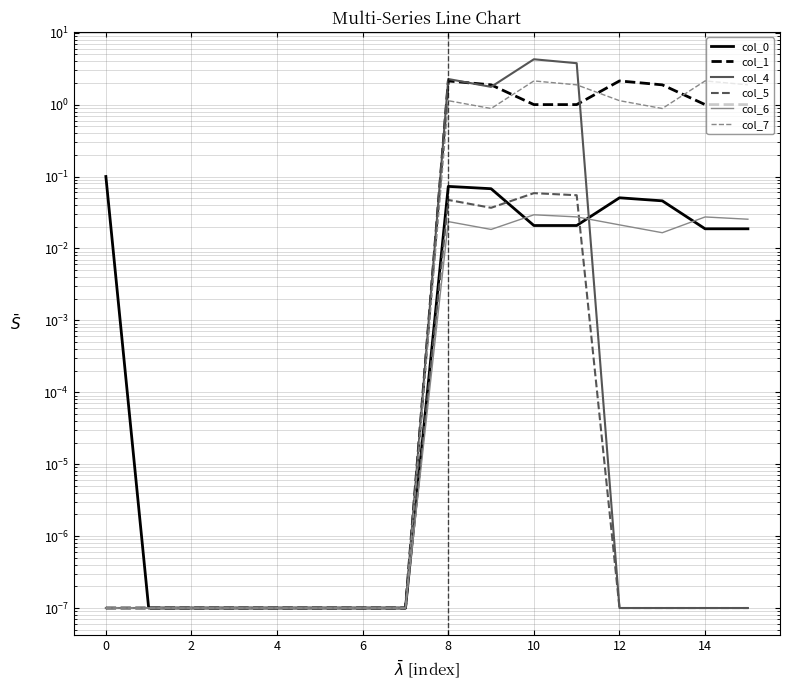

Which series changed the most between 2 and 13?

col_1